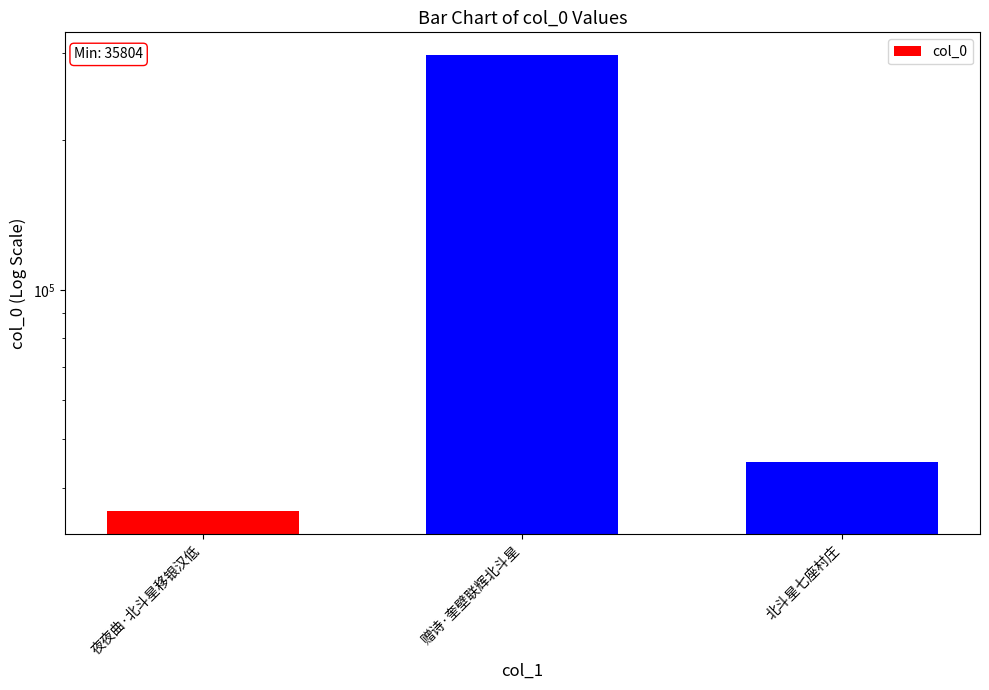

What is the difference between the values at 北斗星七座村庄 and 赠诗·奎壁联辉北斗星?

251932